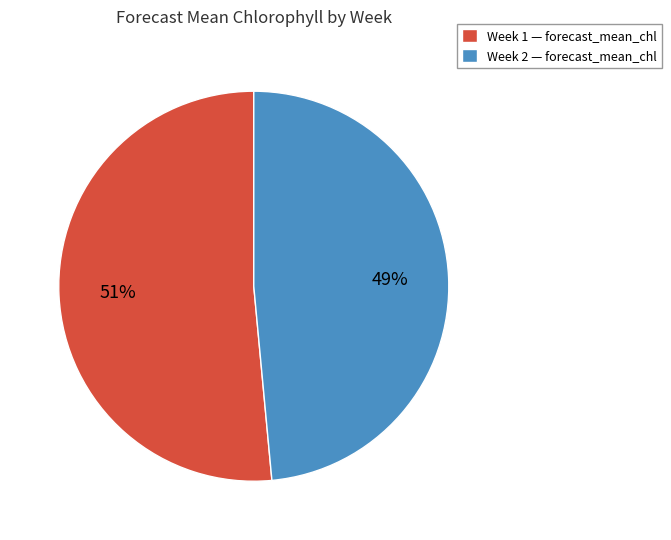

Combined, do Week 2 — forecast_mean_chl and Week 1 — forecast_mean_chl account for over 50%?

Yes